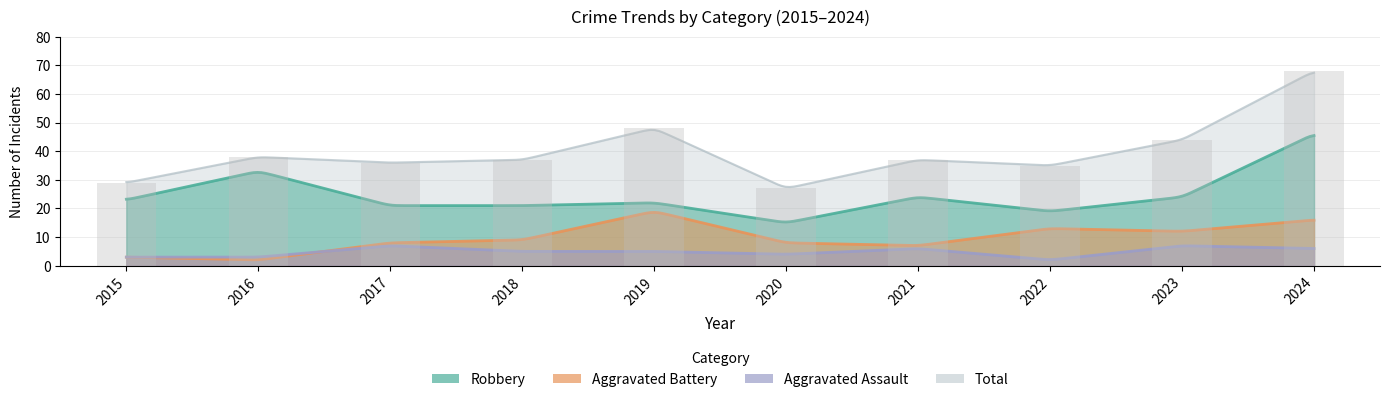

The value of Aggravated Battery at 2016 is 2. True or false?

True